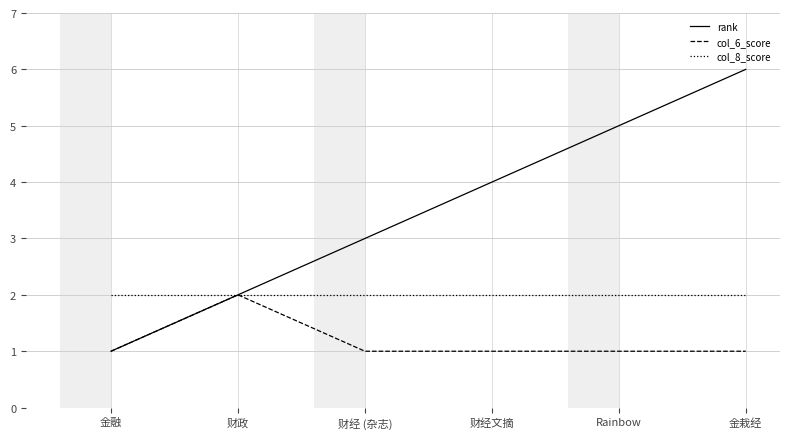

At which category is the sum across all series the highest?

金栽经